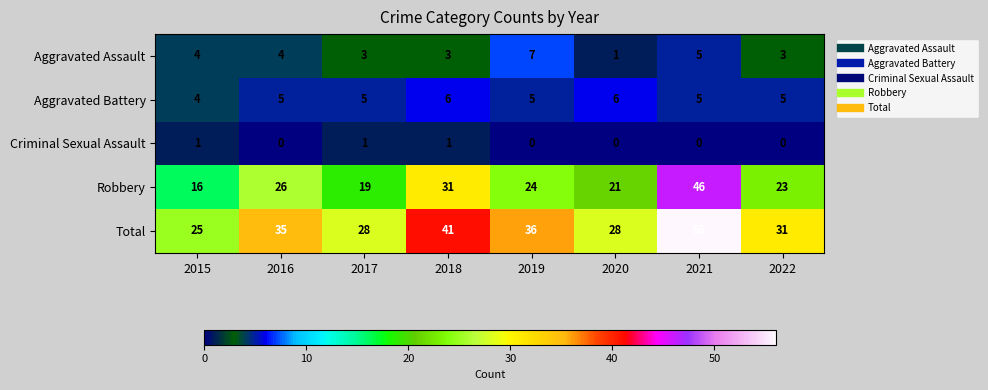

Count the number of data series in this chart.

5